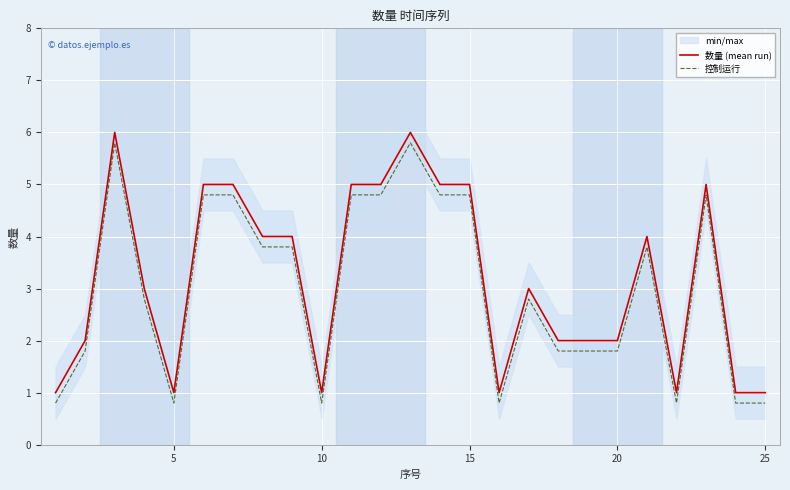

True or false: 控制运行 and 数量 (mean run) cross at least once.

False